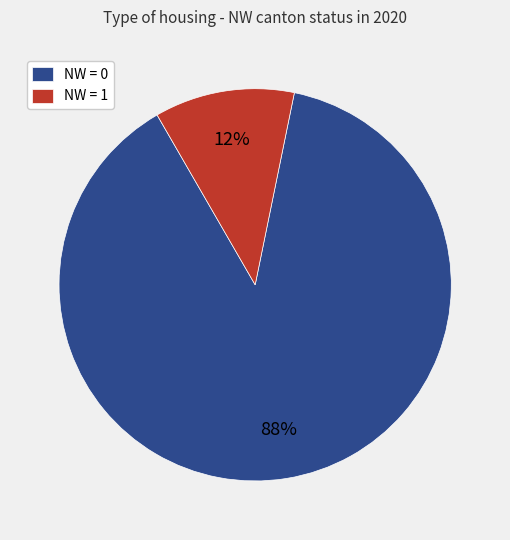

What is the smallest slice in the pie chart?

NW = 1